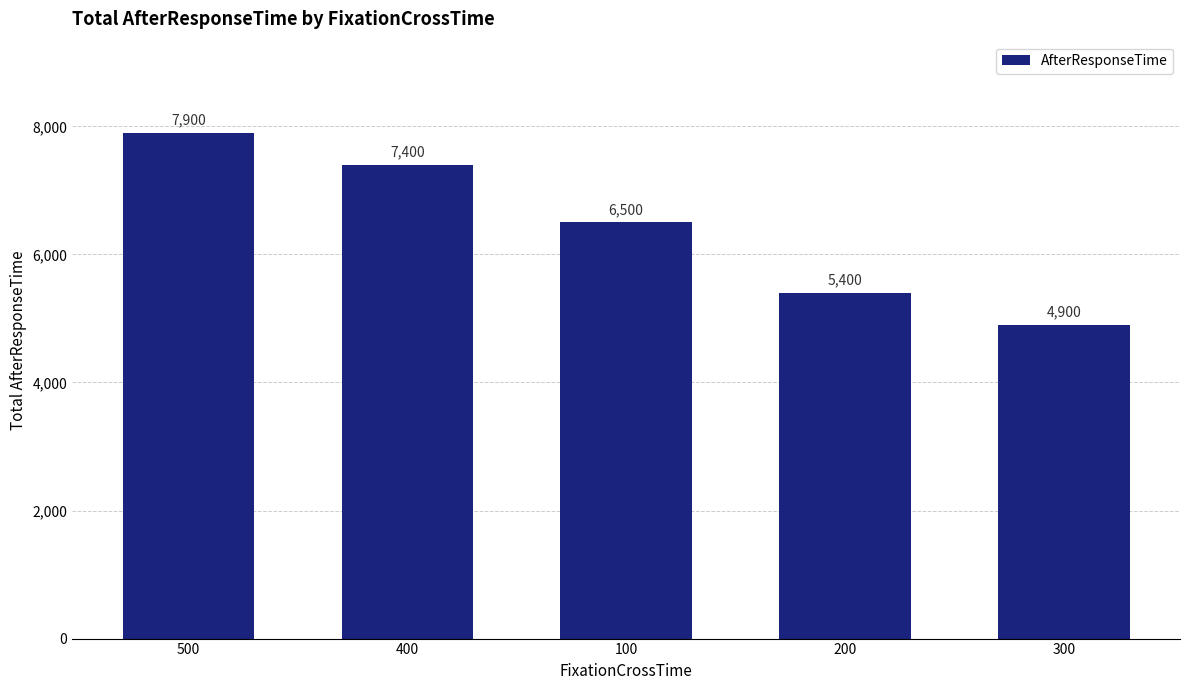

Where is the data nearest to the value 6400?

100